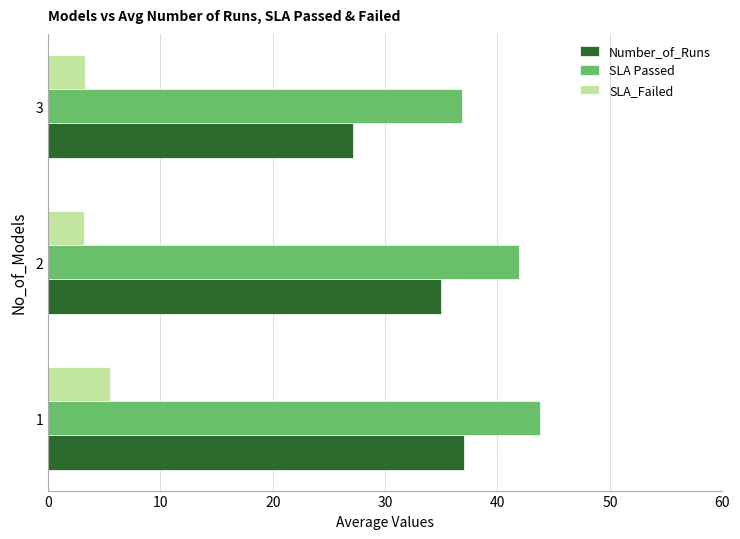

The value of SLA_Failed at 1 is 5.5. True or false?

True